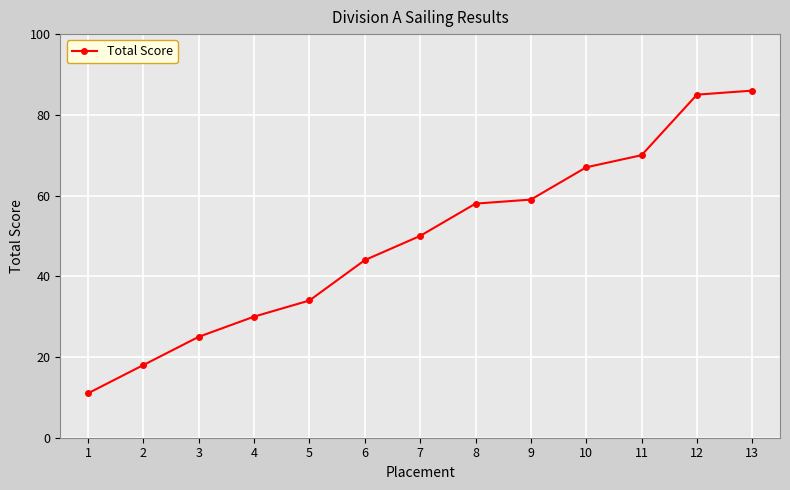

Where is the data nearest to the value 48?

7